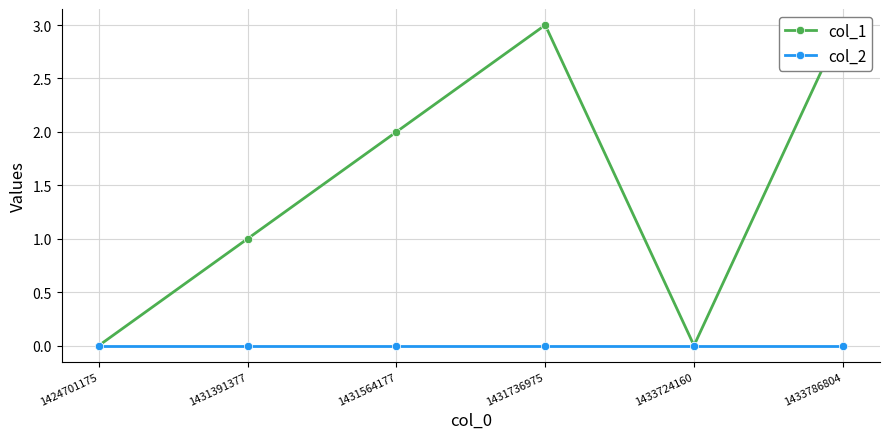

True or false: col_2 and col_1 cross at least once.

False